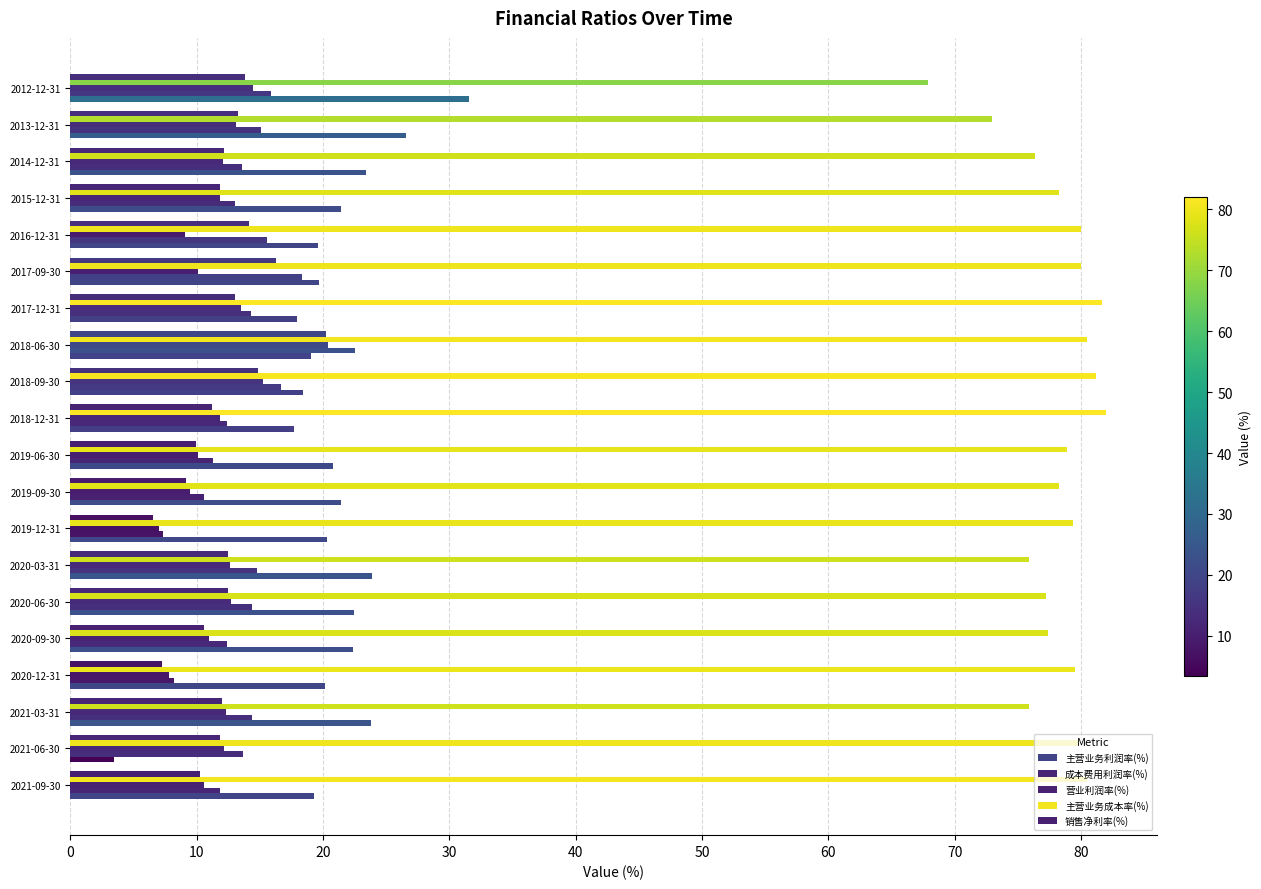

Count the number of data series in this chart.

5